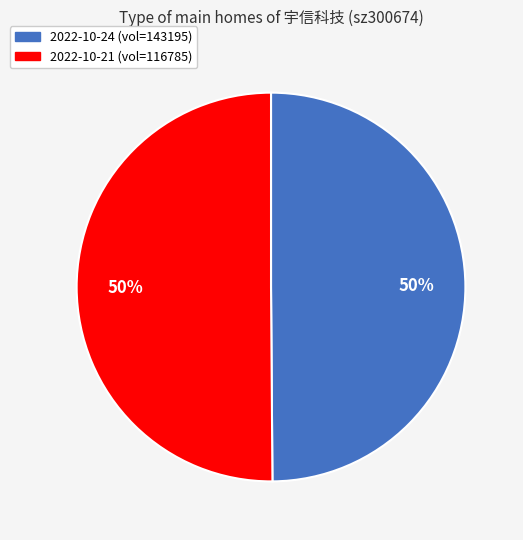

To the nearest percent, what is the average slice percentage?

50%